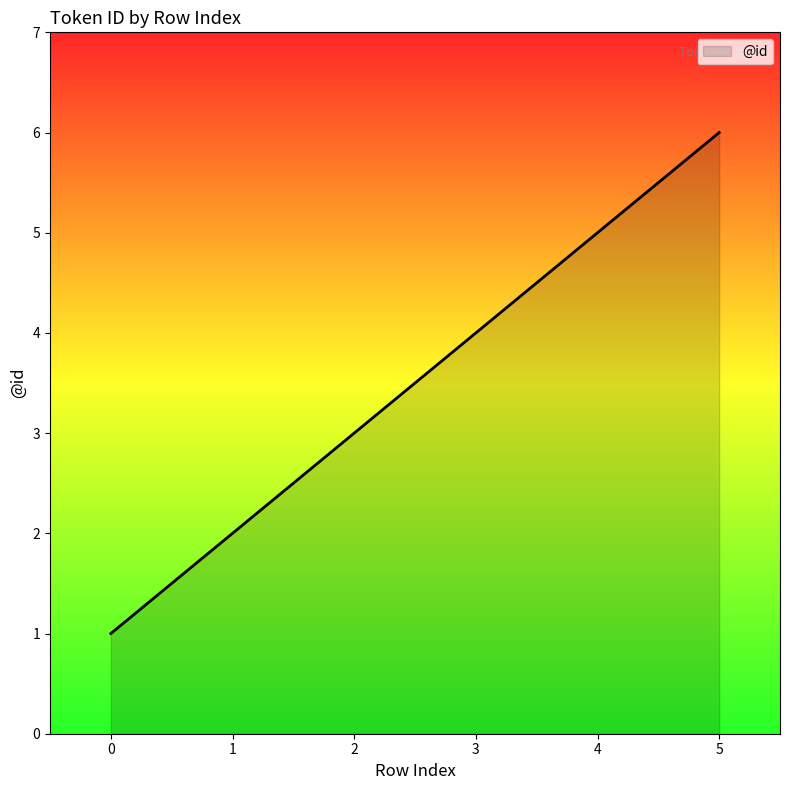

What is the ratio of the value at 3 to the value at 4?

0.8